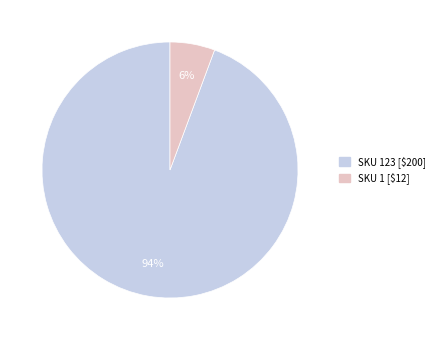

Is there a majority slice in this chart?

Yes